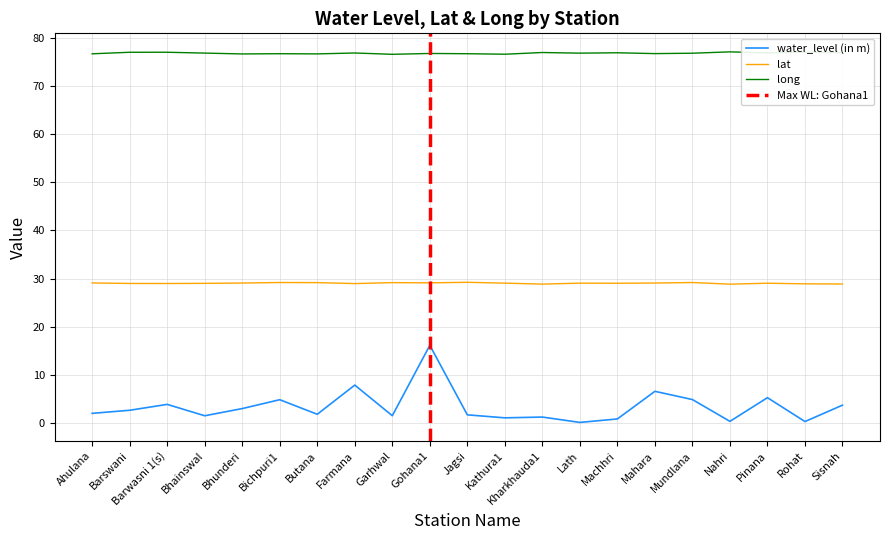

At which category does lat reach its first local valley?

Barwasni 1(s)